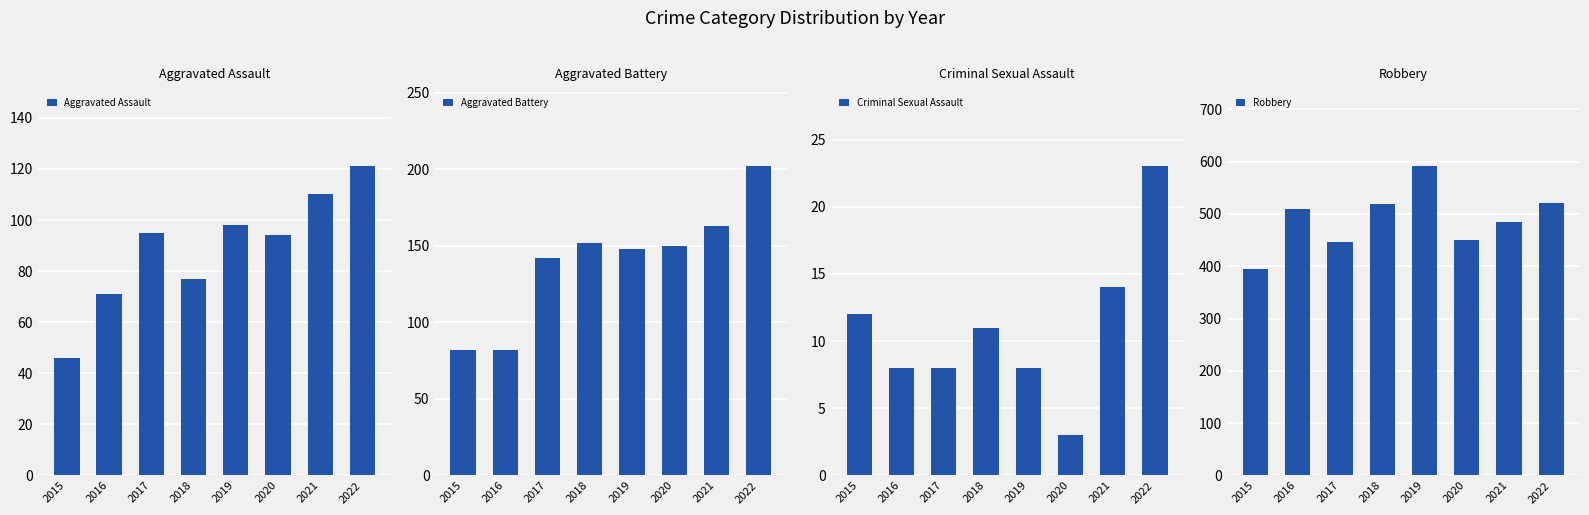

Between 2015 and 2022, which series saw the biggest shift?

Robbery